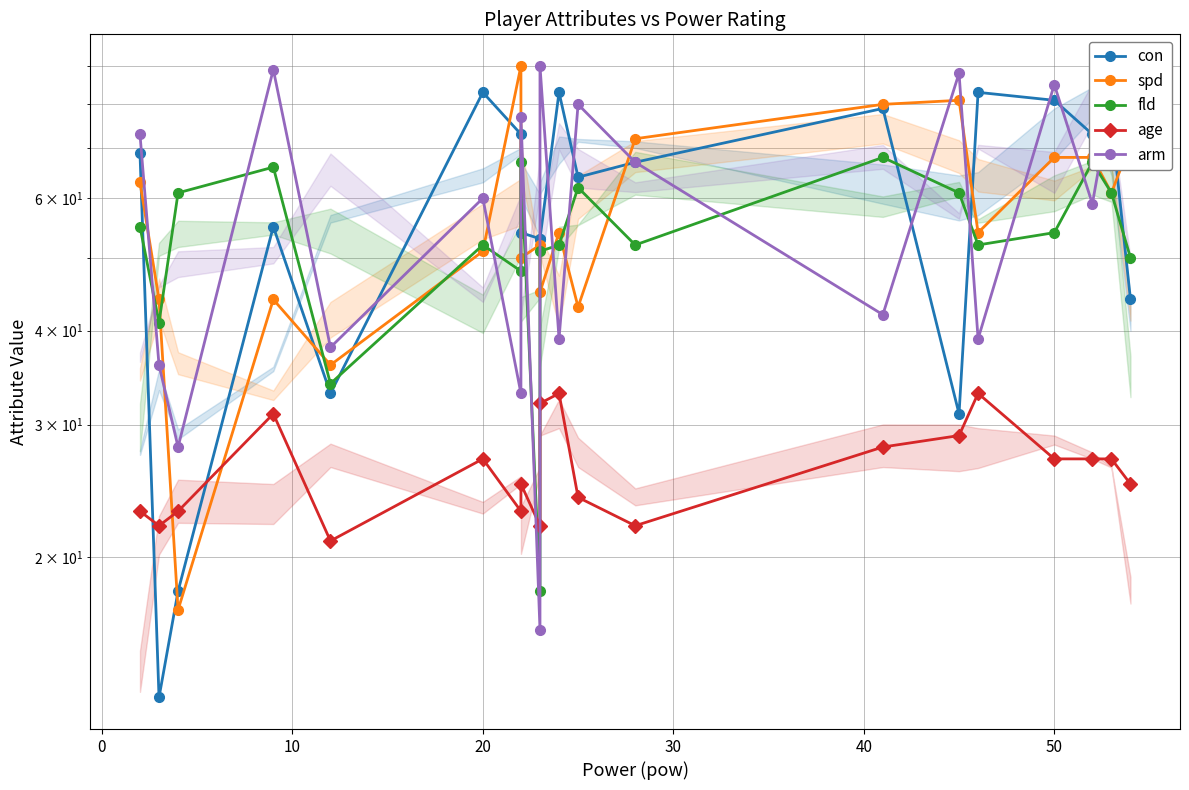

What is the difference between the second highest and minimum values in the con series?

70